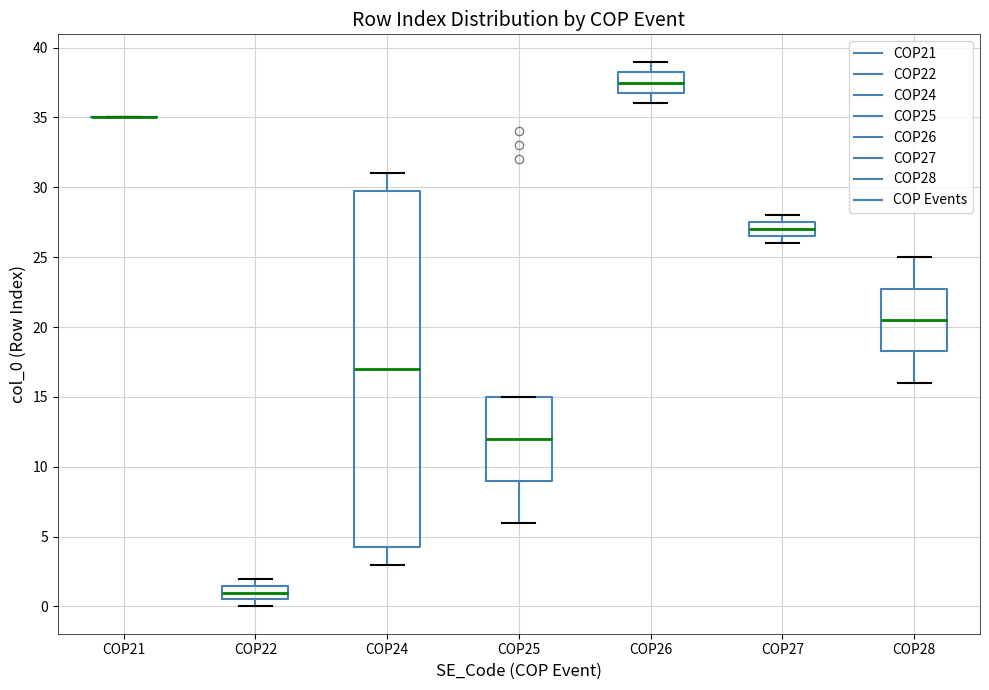

Where does the median line of the box for COP22 sit on the y-axis? The values are not printed on the chart, so give them approximately, as read against the axis.

1.0